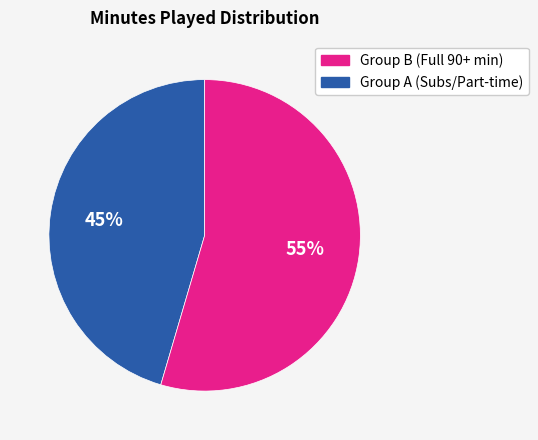

Does any single category account for the majority?

Yes